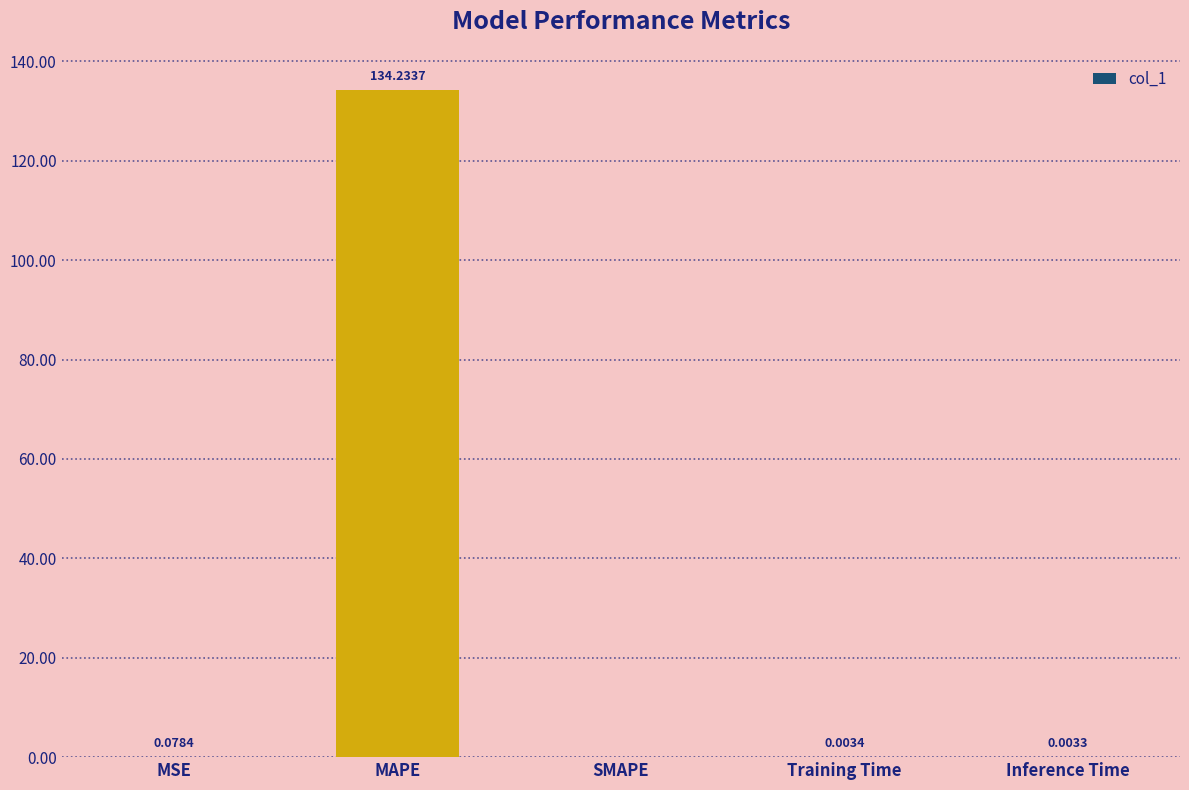

Are the bars grouped side by side (vs. stacked)?

No